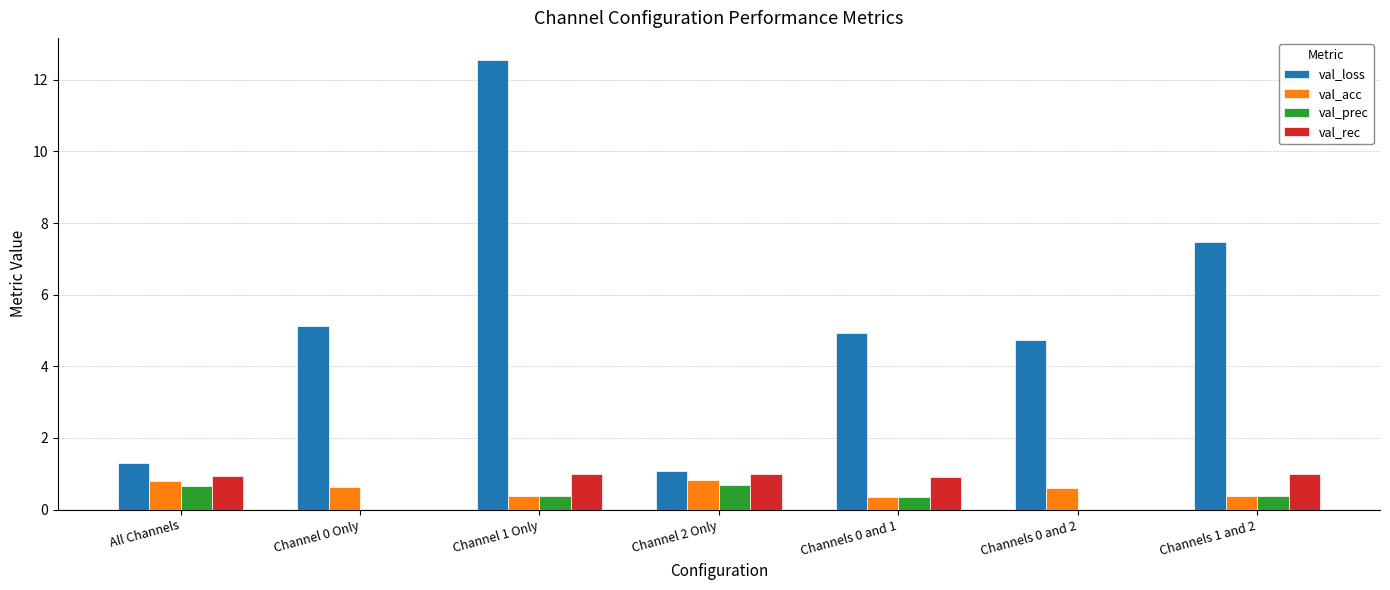

Which series changed the most between Channel 1 Only and Channels 0 and 1?

val_loss